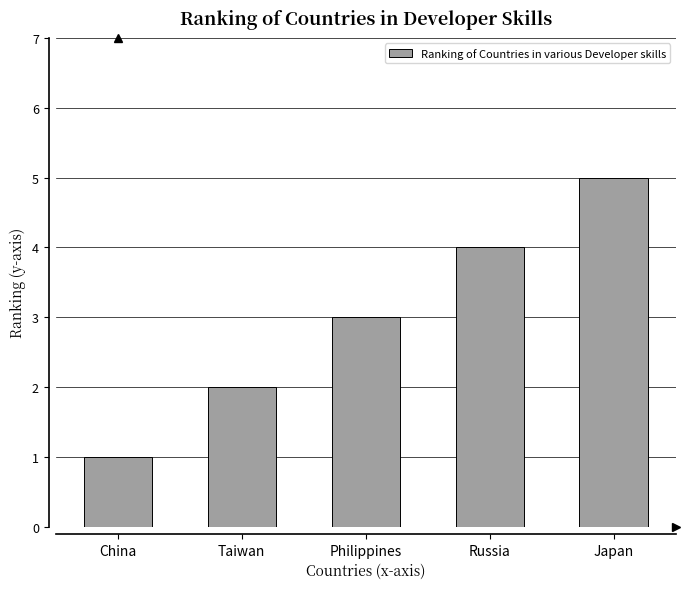

Reading left to right, list all the values displayed in this chart.

China=1	Taiwan=2	Philippines=3	Russia=4	Japan=5